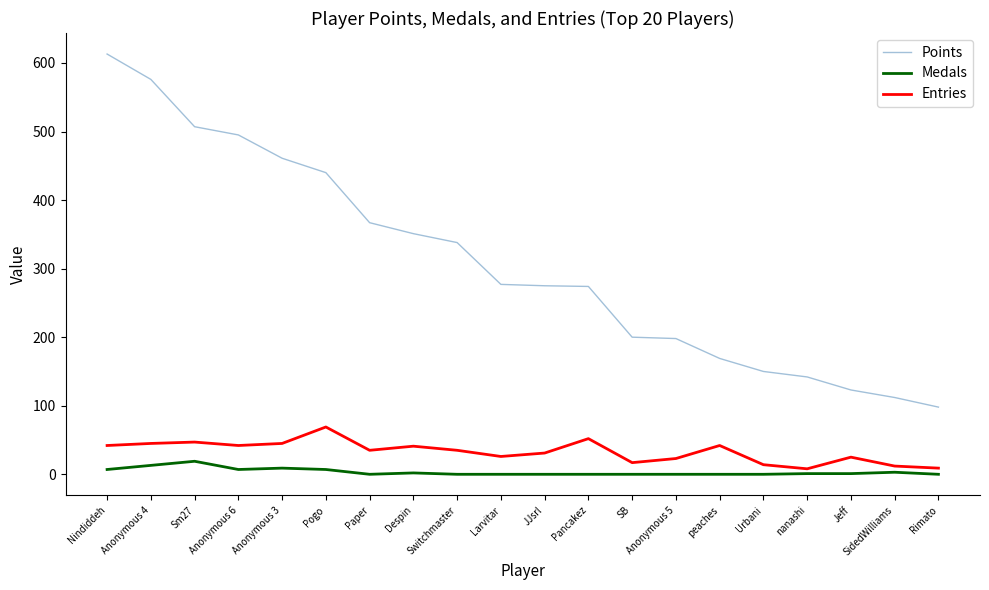

Is it true that Entries equals 11 at peaches?

False